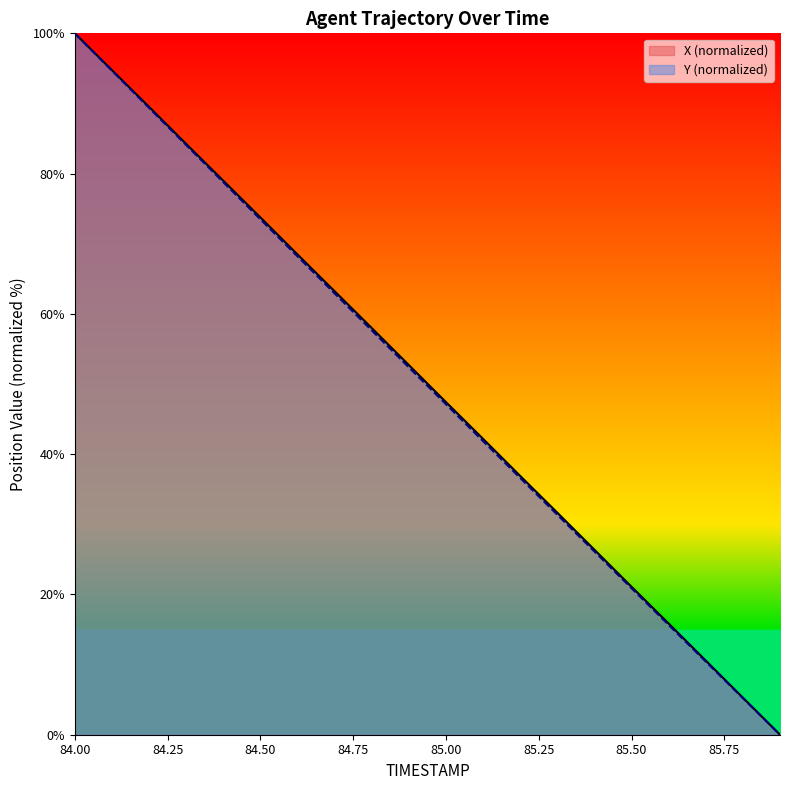

Reading left to right, list all the values displayed in this chart.

X: 100.0	94.8	89.5	84.2	79.0	73.8	68.5	63.2	58.0	52.7	47.4	42.2	36.9	31.7	26.4	21.1	15.8	10.6	5.3	0.0
Y: 100.0	94.7	89.4	84.1	78.8	73.5	68.2	62.9	57.7	52.4	47.1	41.9	36.6	31.4	26.1	20.9	15.7	10.4	5.2	0.0